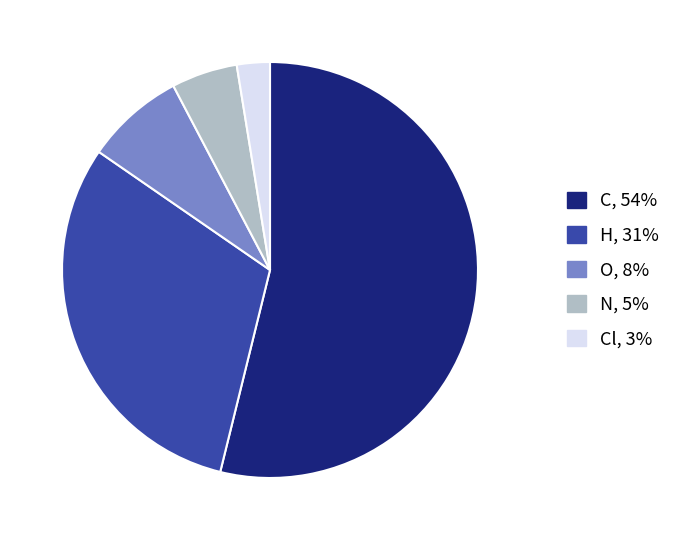

Is there a majority slice in this chart?

Yes